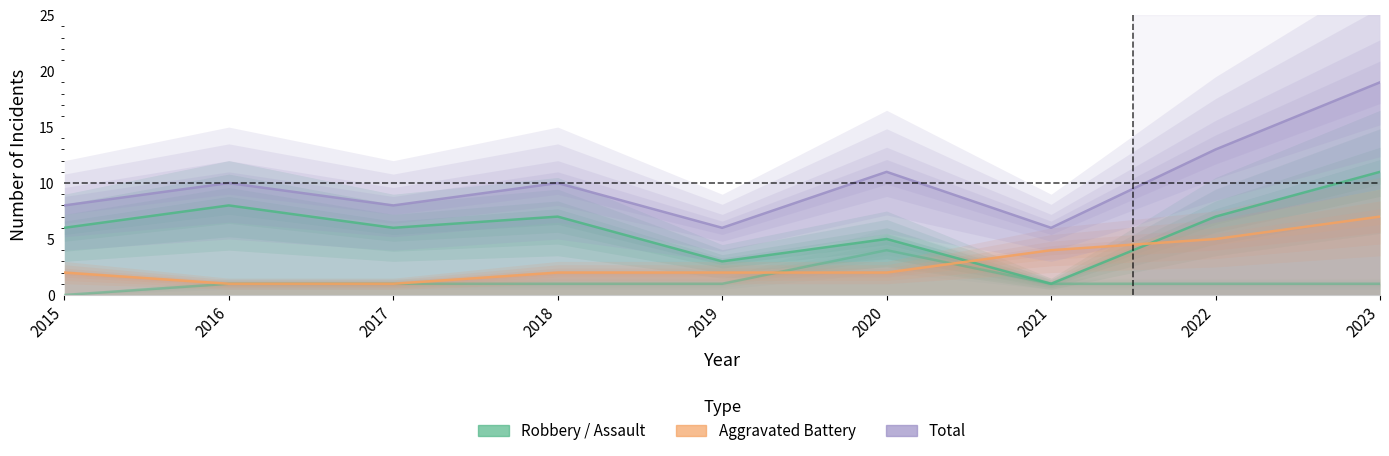

Is it true that Aggravated Assault equals 1 at 2016?

True